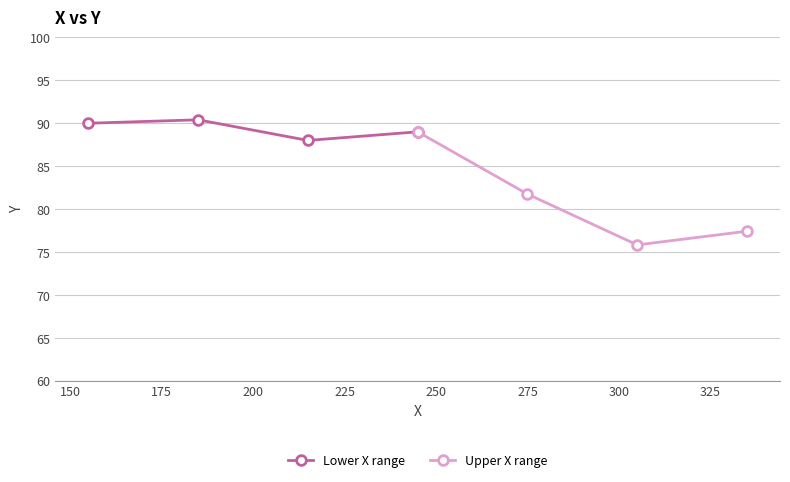

Count the number of data series in this chart.

2